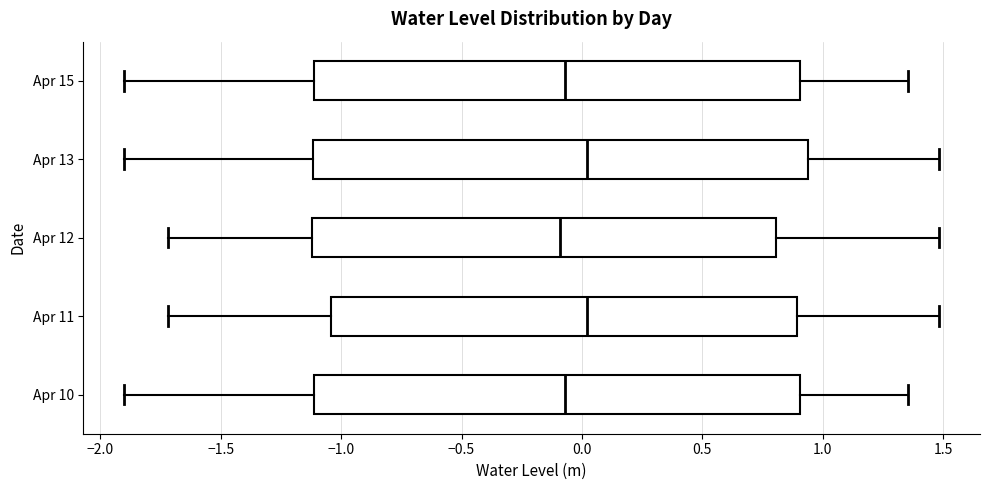

Reading bottom to top, read every box against the x-axis: the position of its median line, the range the box covers, and the ends of its whiskers. The values are not printed on the chart, so give them approximately, as read against the axis.

Apr 10: median -0.05, box -1.10 to 0.90, whiskers -1.90 to 1.35
Apr 11: median 0.00, box -1.05 to 0.90, whiskers -1.70 to 1.50
Apr 12: median -0.10, box -1.10 to 0.80, whiskers -1.70 to 1.50
Apr 13: median 0.00, box -1.10 to 0.95, whiskers -1.90 to 1.50
Apr 15: median -0.05, box -1.10 to 0.90, whiskers -1.90 to 1.35